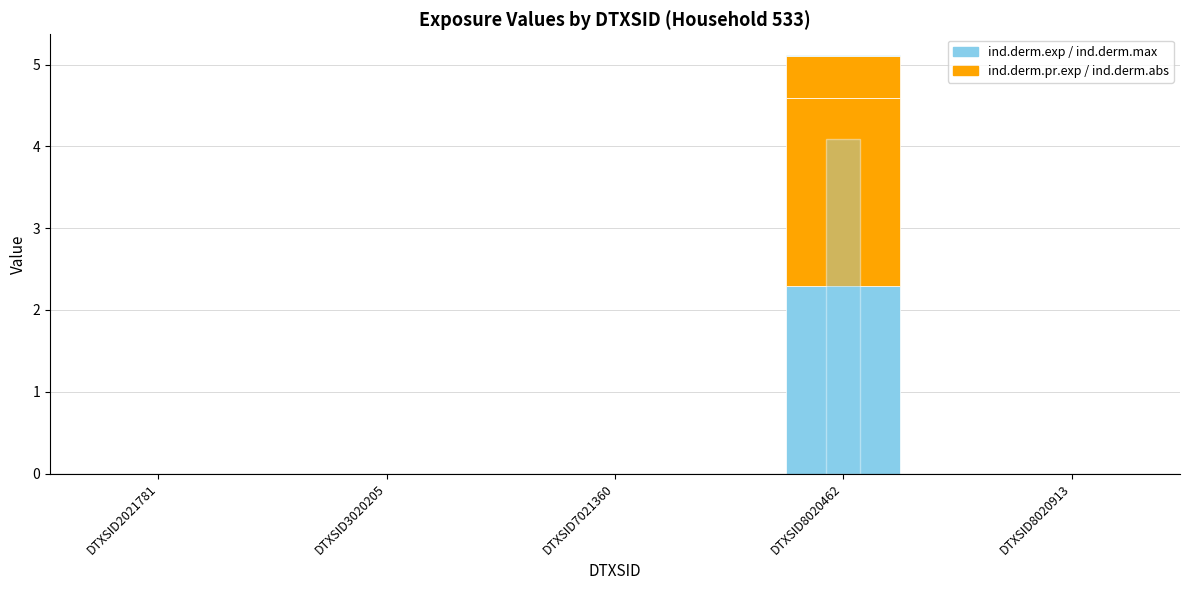

Is the value of total.used (scaled) at DTXSID8020462 greater than the value of ind.derm.pr.exp at DTXSID8020462?

Yes